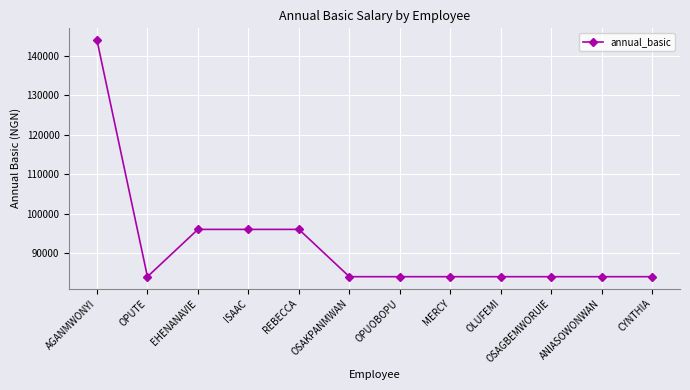

What is the maximum value shown in the chart?

144000